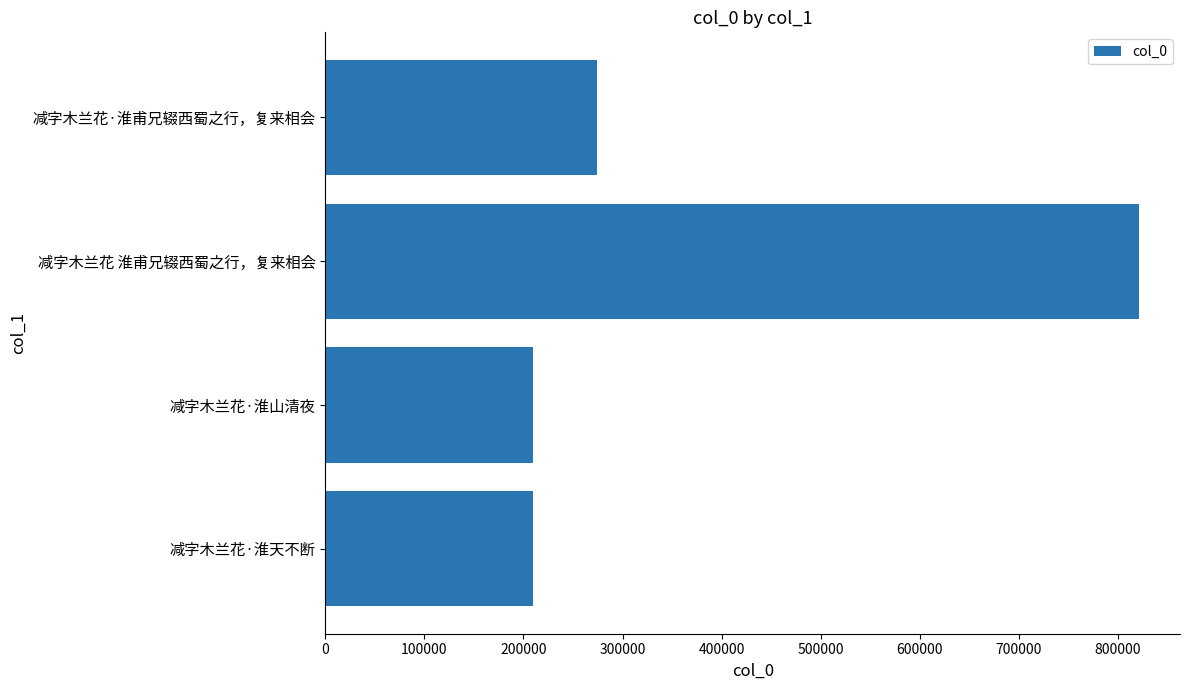

What is the difference between the second highest and minimum values?

64672